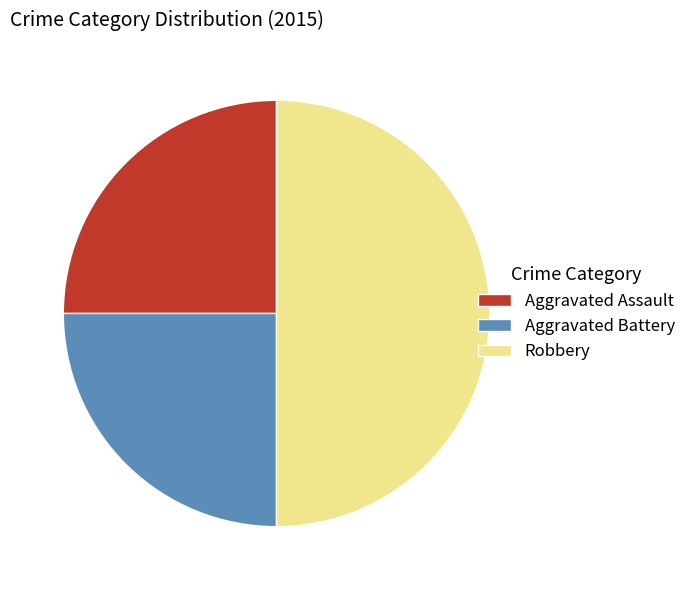

What is the ratio of the value at Aggravated Assault to the value at Aggravated Battery?

1.0